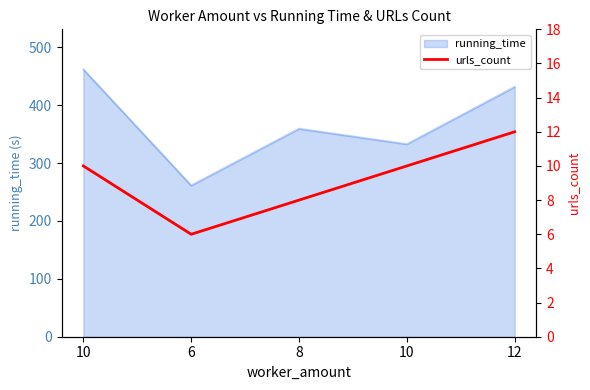

What is the difference between the maximum and second lowest values?

4